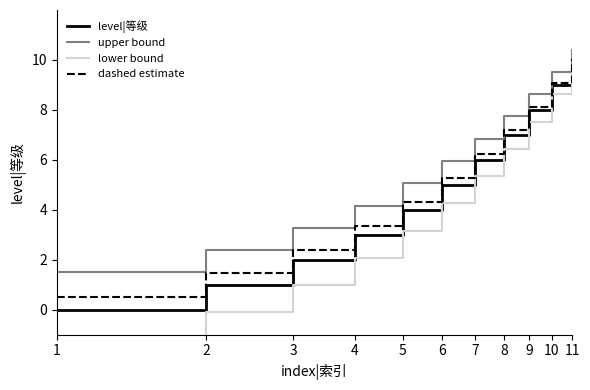

What is the difference between the upper bound values at 5 and 10?

4.5